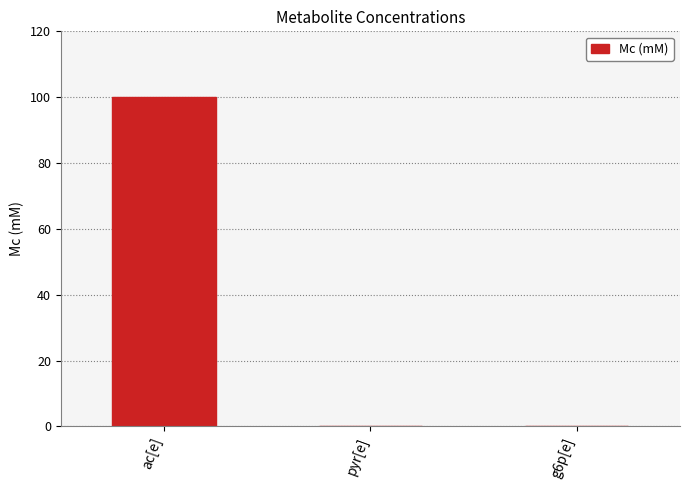

Reading left to right, transcribe all the data shown in this chart.

100	0	0